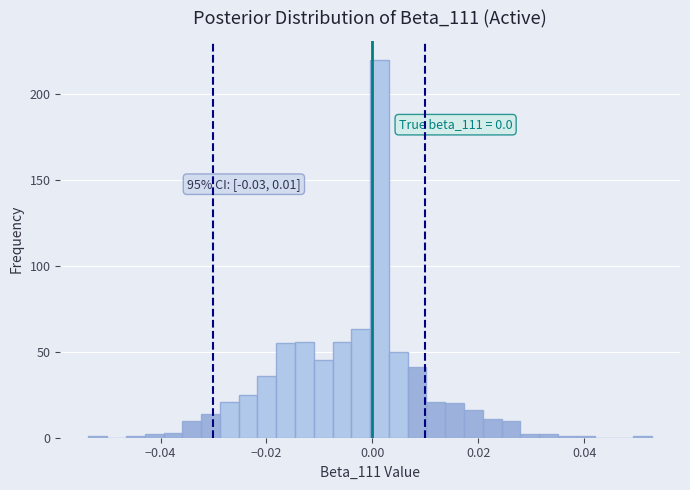

Read against the x-axis, roughly where is the centre of the tallest bar?

0.002